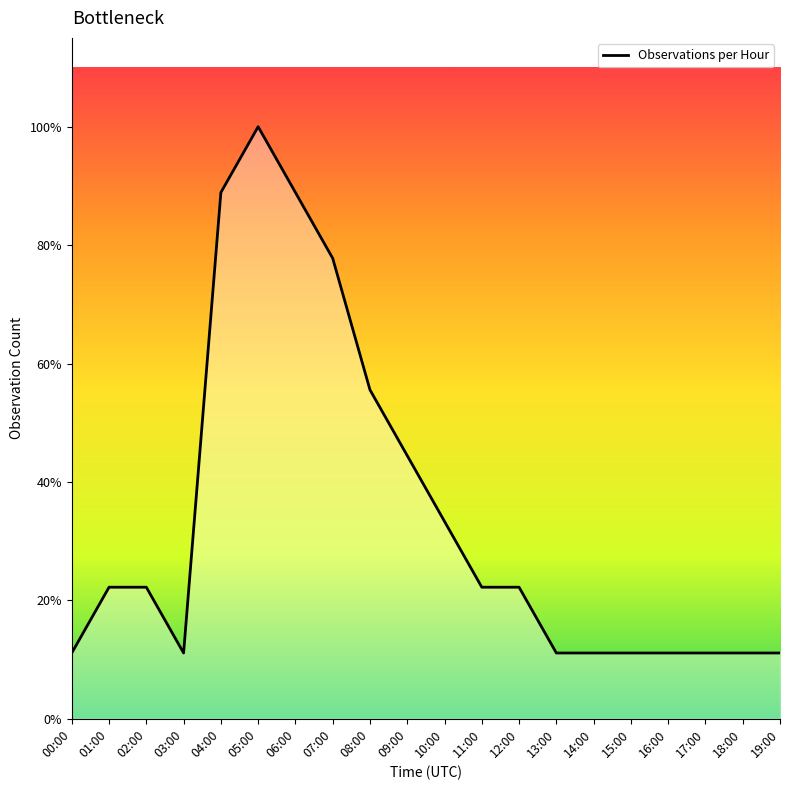

Where is the first local minimum?

03:00